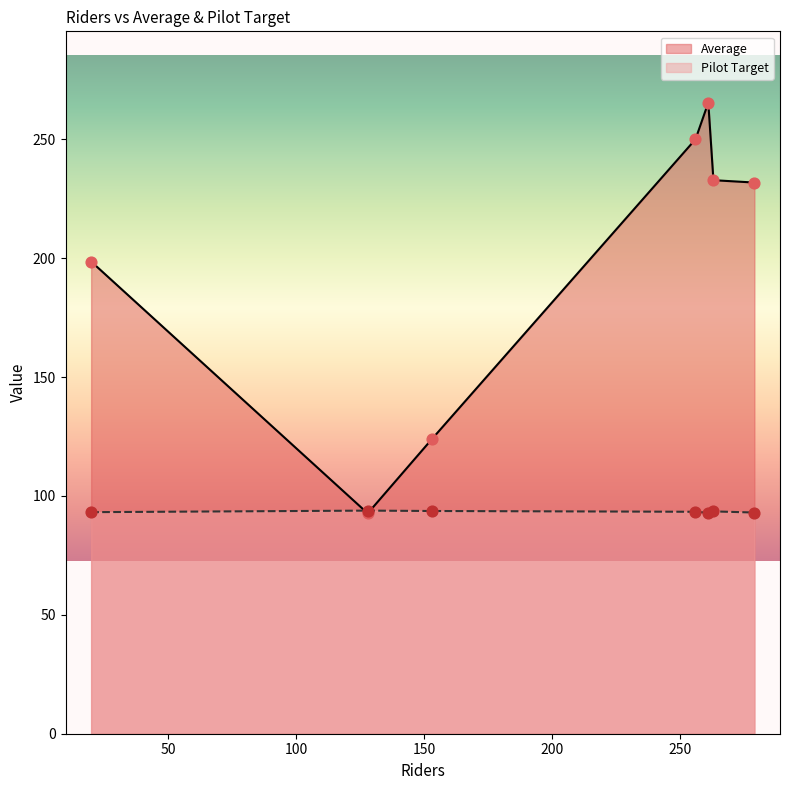

Which series has the widest spread of Y values?

Average